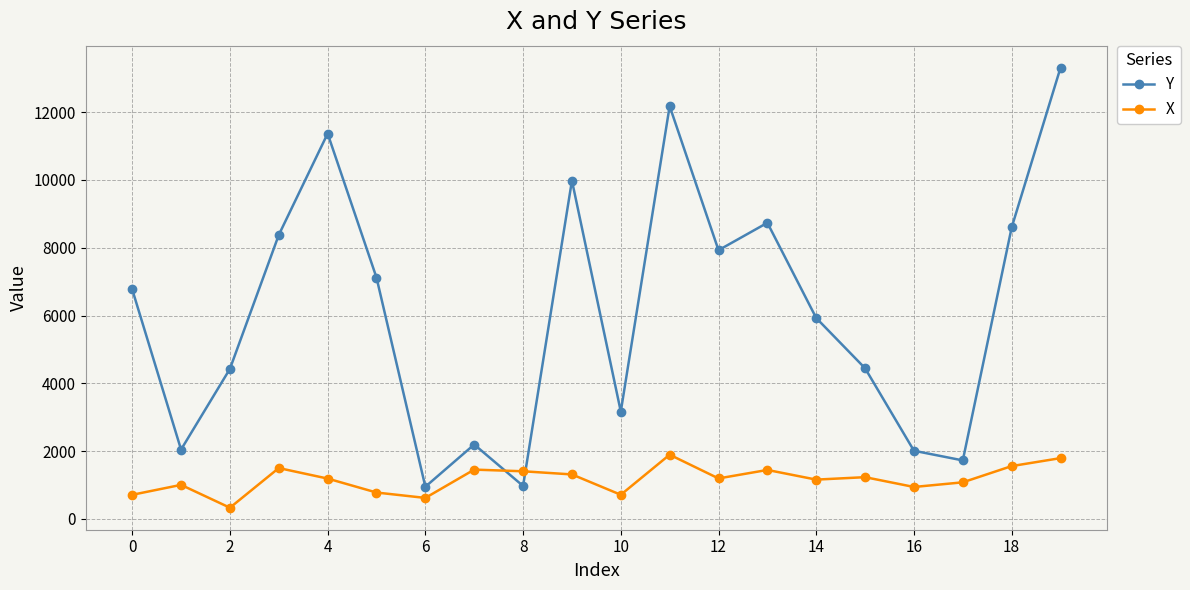

True or false: X has more than 1 points higher than both neighbors.

True